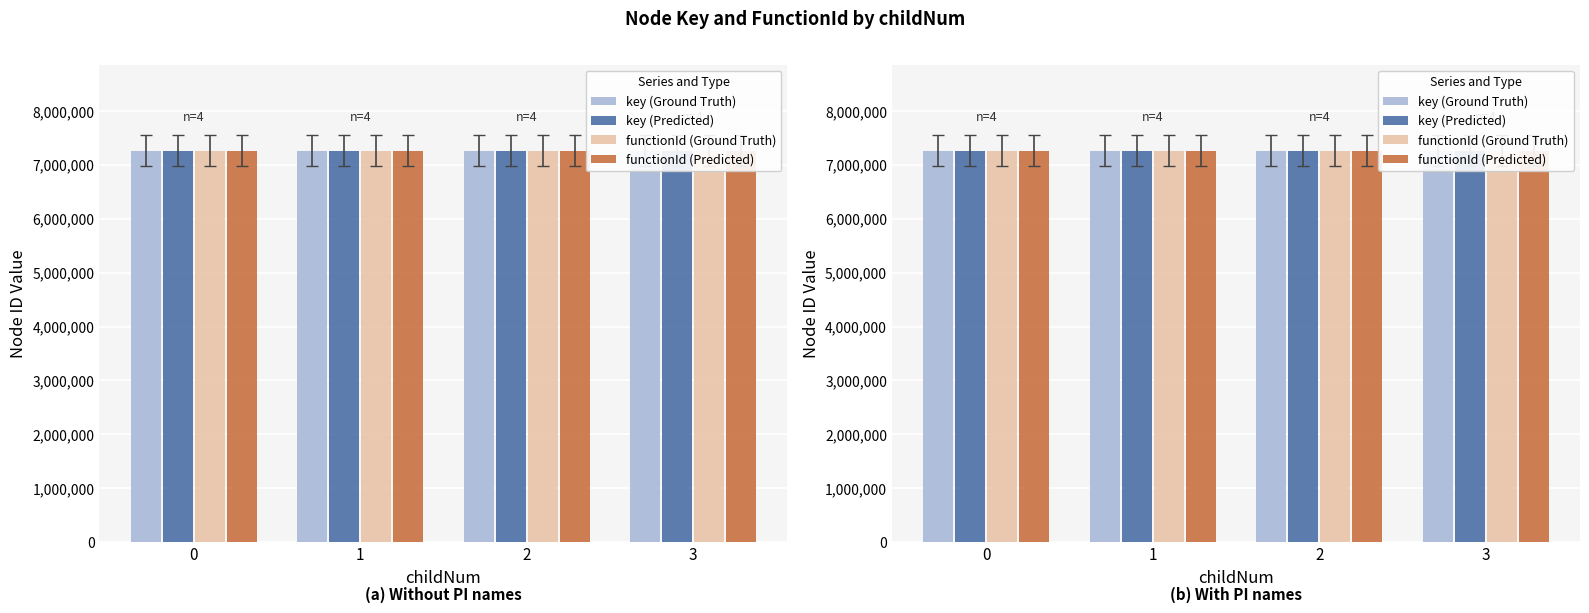

How many groups of bars are there?

4